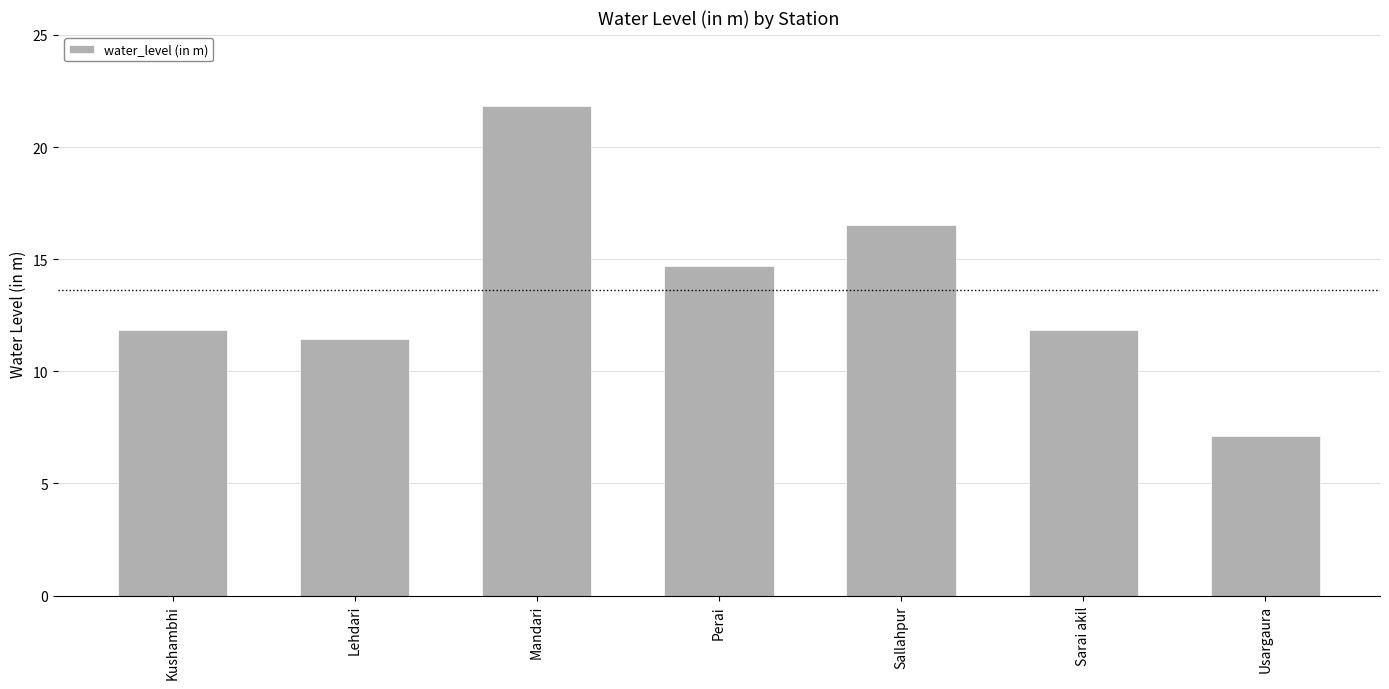

How many values exceed 11?

6